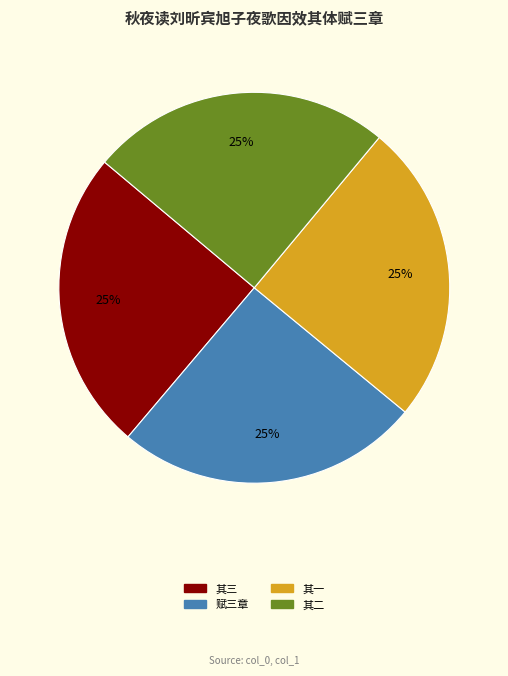

Does any single category account for the majority?

No